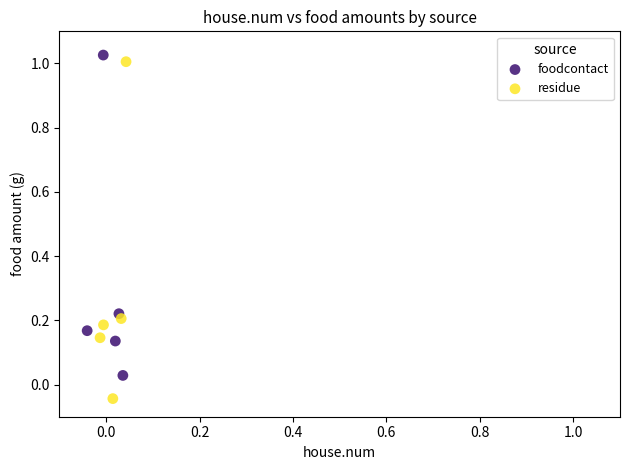

Which series reaches the minimum Y coordinate?

residue